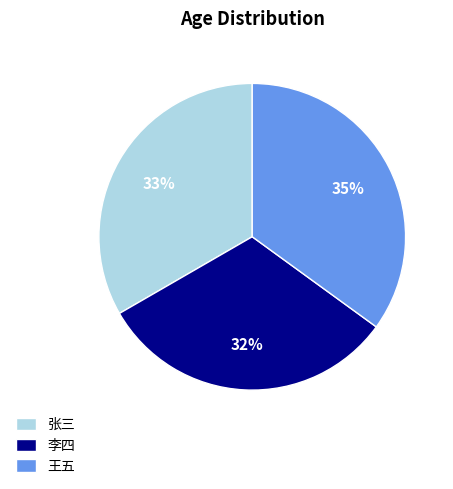

Rank the categories by value from highest to lowest.

王五, 张三, 李四